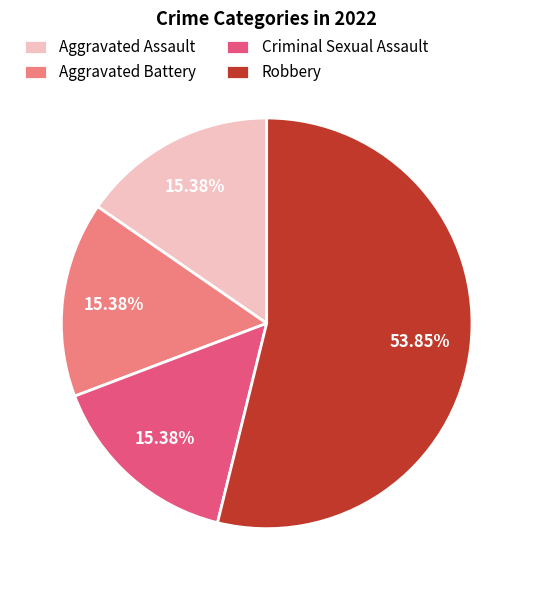

To the nearest percent, what is the difference between the largest and smallest slice percentages?

38%